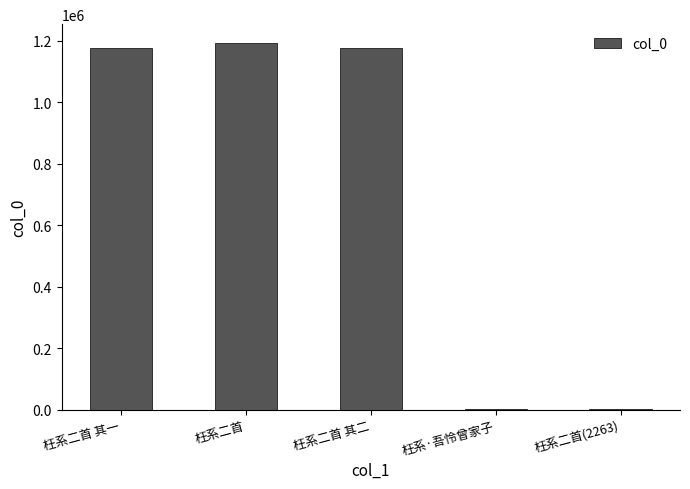

What is the sum of the values at 枉系二首 其一 and 枉系二首 其二?

2351249